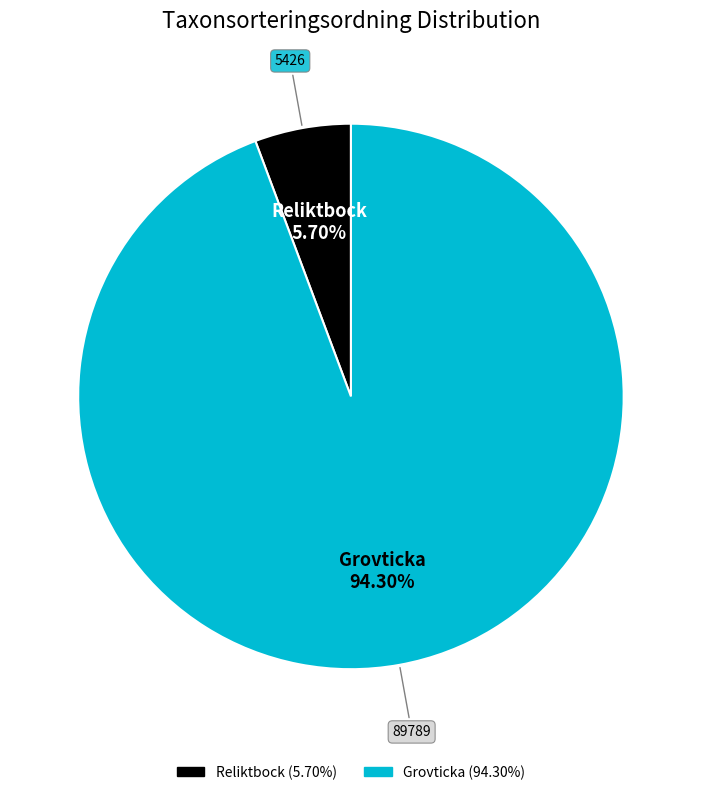

Rank the categories by value from highest to lowest.

Grovticka (94.30%), Reliktbock (5.70%)